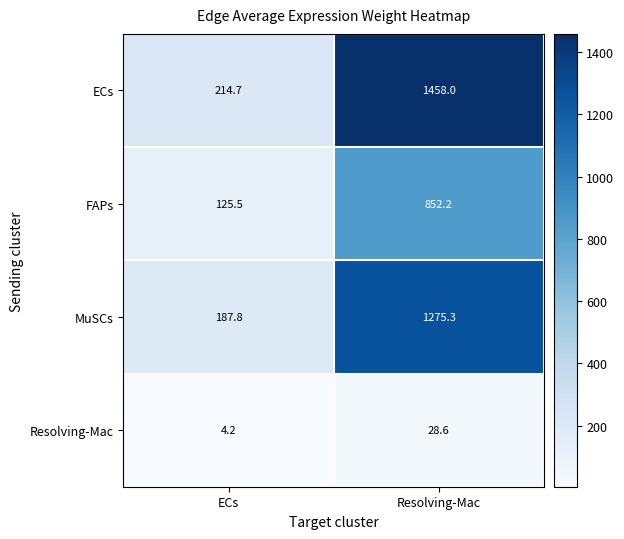

Reading left to right, list all the values displayed in this chart.

ECs: 214.7	1458.0
FAPs: 125.5	852.2
MuSCs: 187.8	1275.3
Resolving-Mac: 4.2	28.6